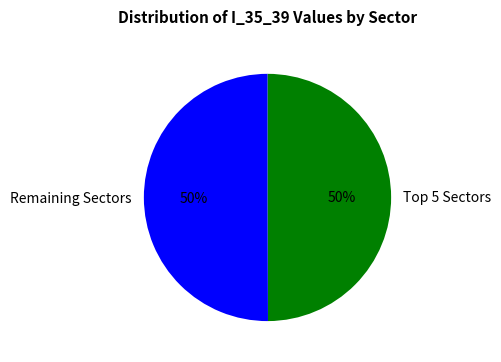

What percentage is the Remaining Sectors slice, to the nearest percent?

50%